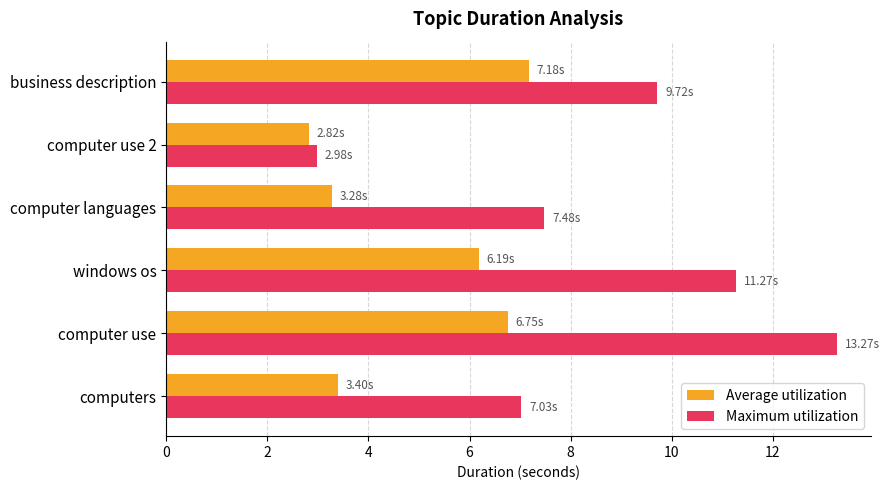

Rank the series at business description from lowest to highest value.

Average utilization, Maximum utilization